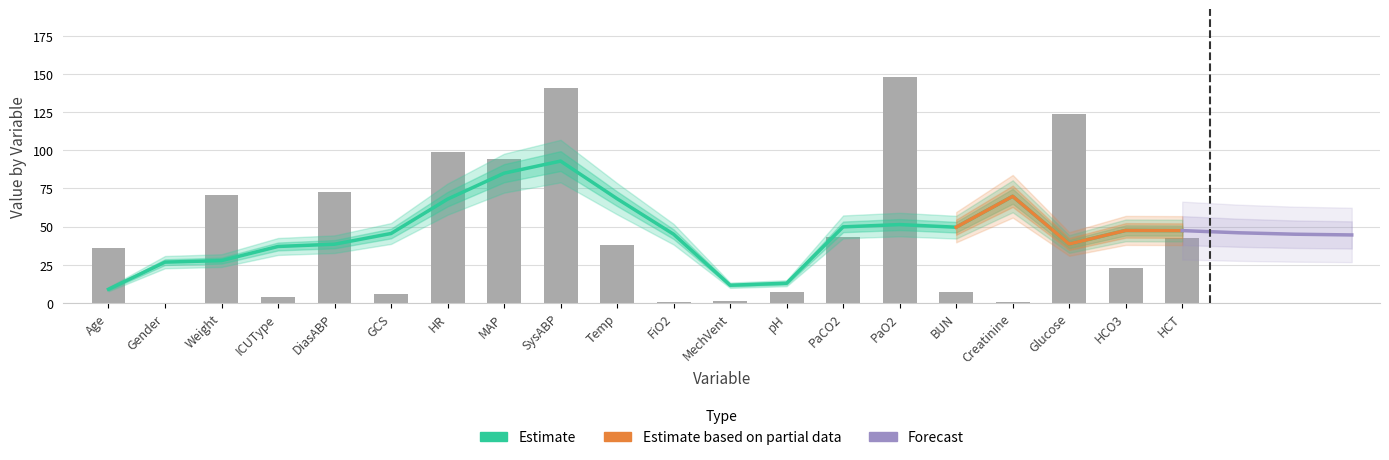

Does the chart contain any negative values?

No